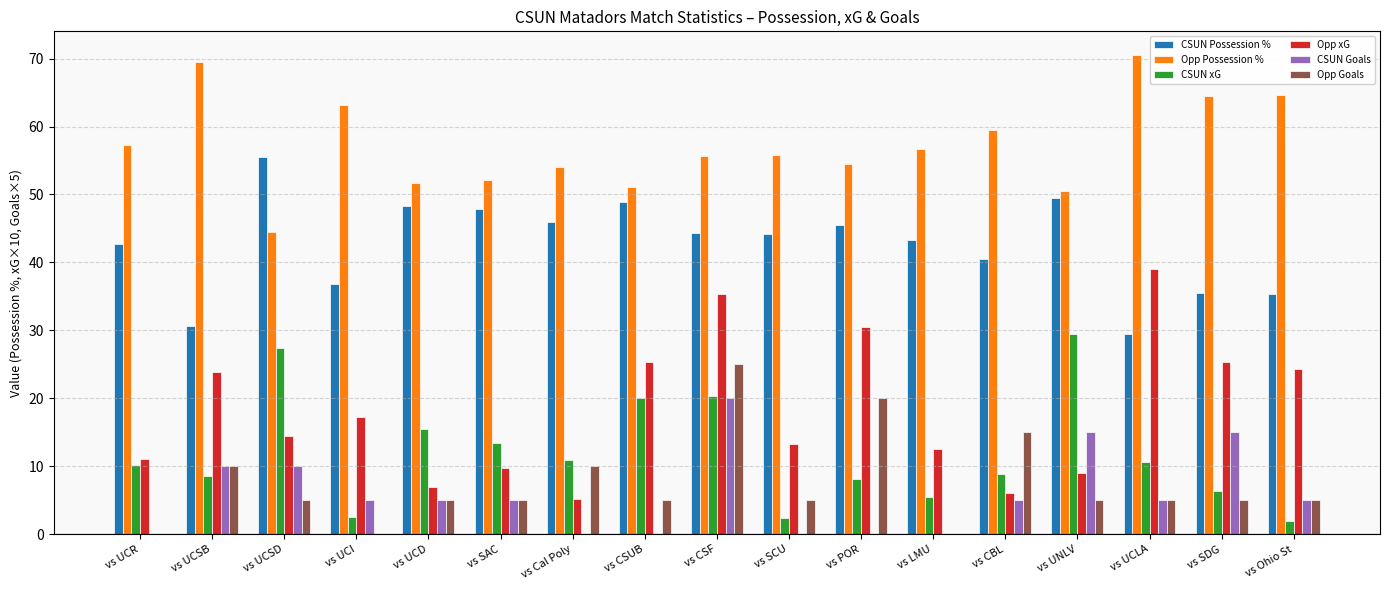

What is the total value across all series at vs CSUB?

150.3